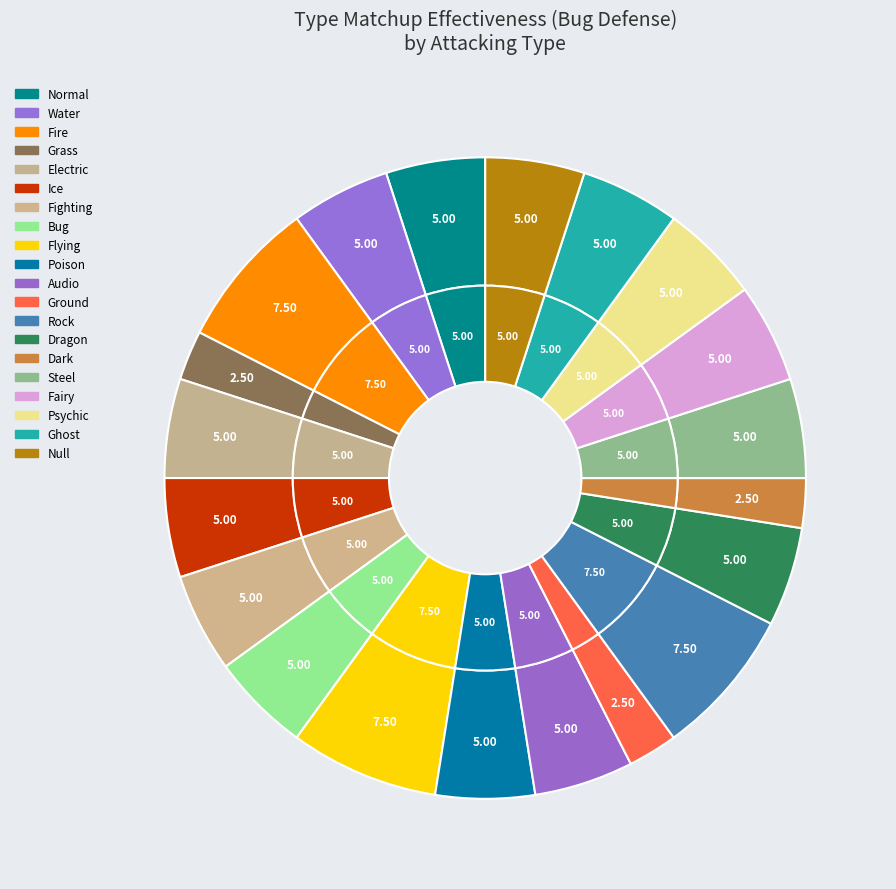

To the nearest percent, what percentage of the pie is Ghost?

5%